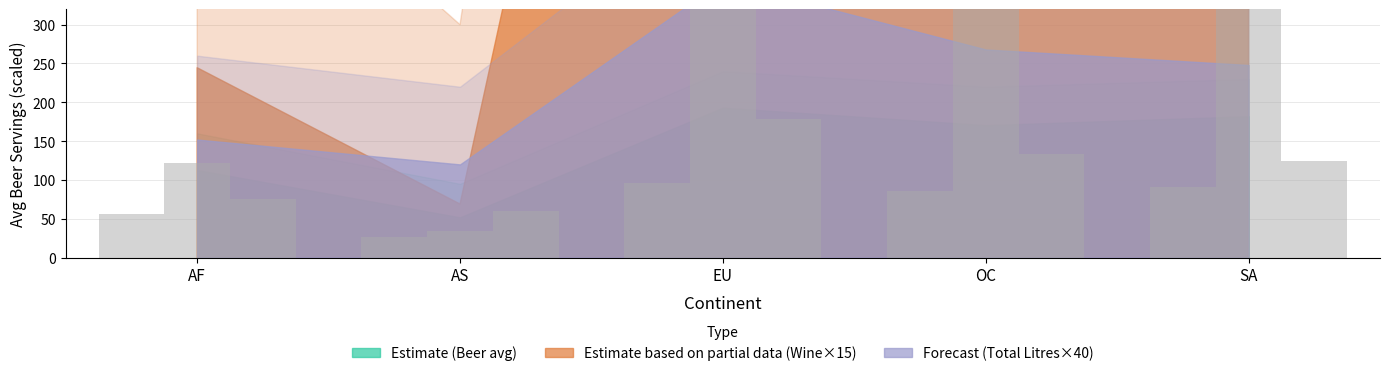

How many bars are there in total?

15